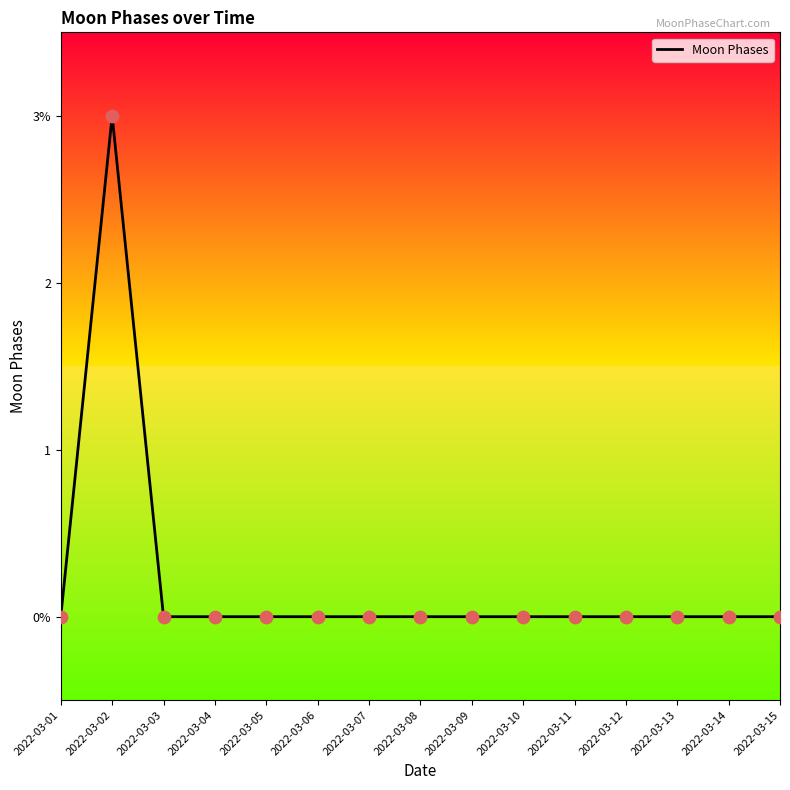

Between 2022-03-08 and 2022-03-05, which is larger?

2022-03-08